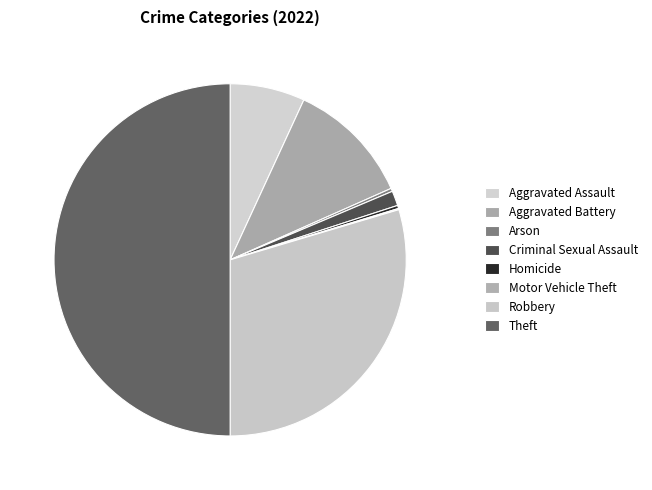

Is Arson the majority of the pie?

No